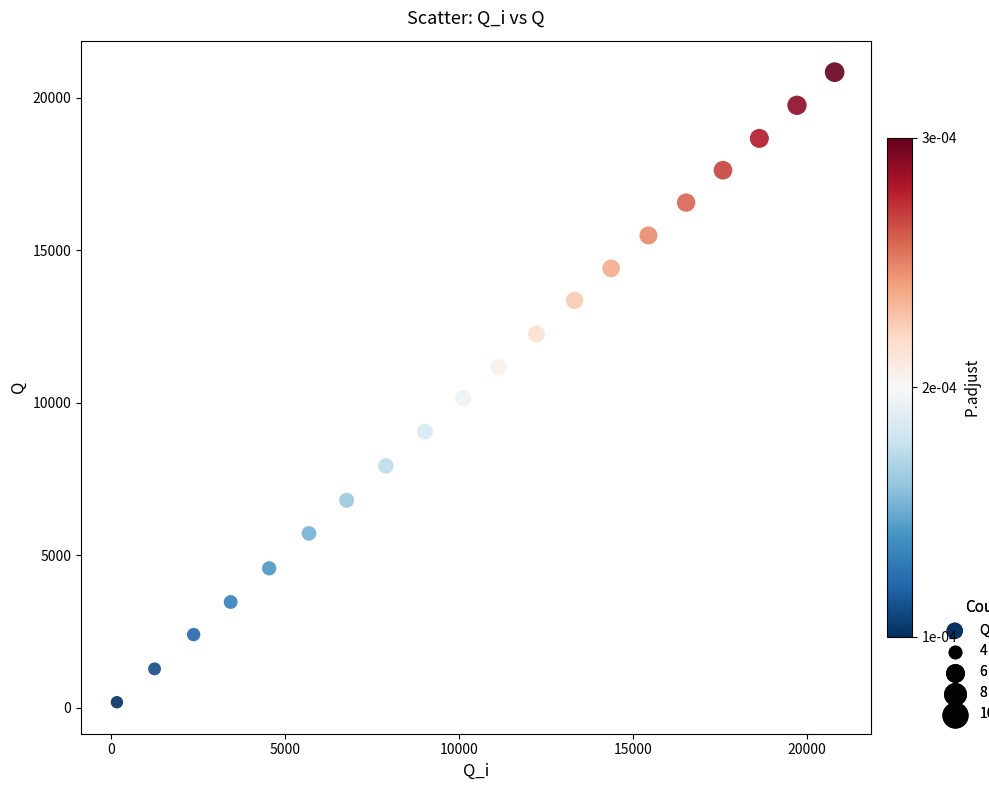

What Y value in the scatter plot is closest to 10508?

10150